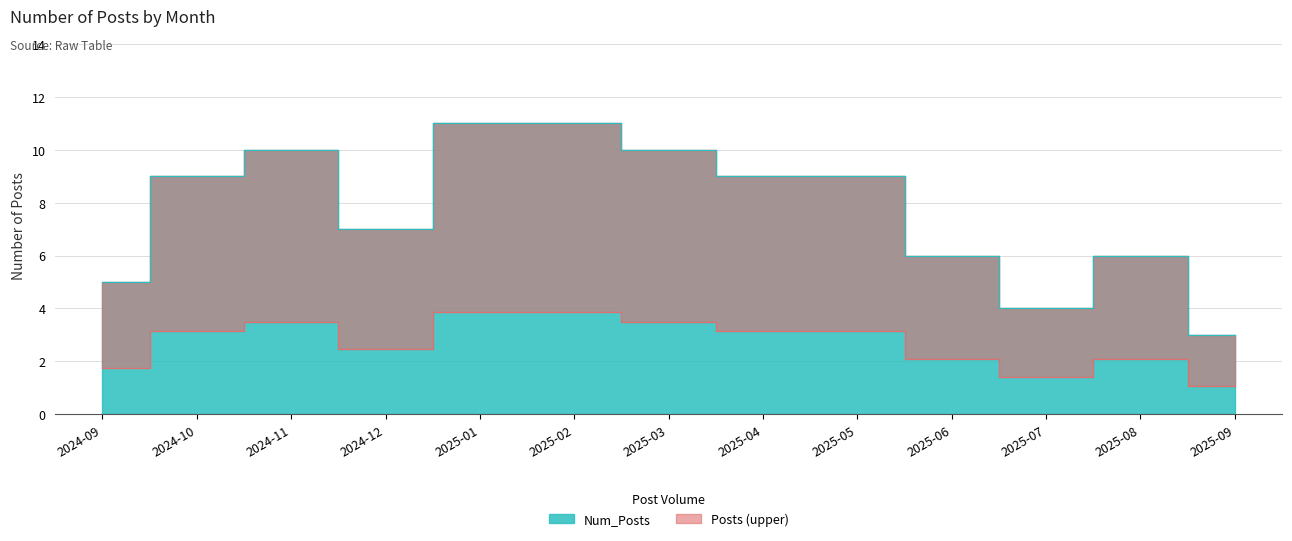

At which label is the value closest to 7?

2024-12